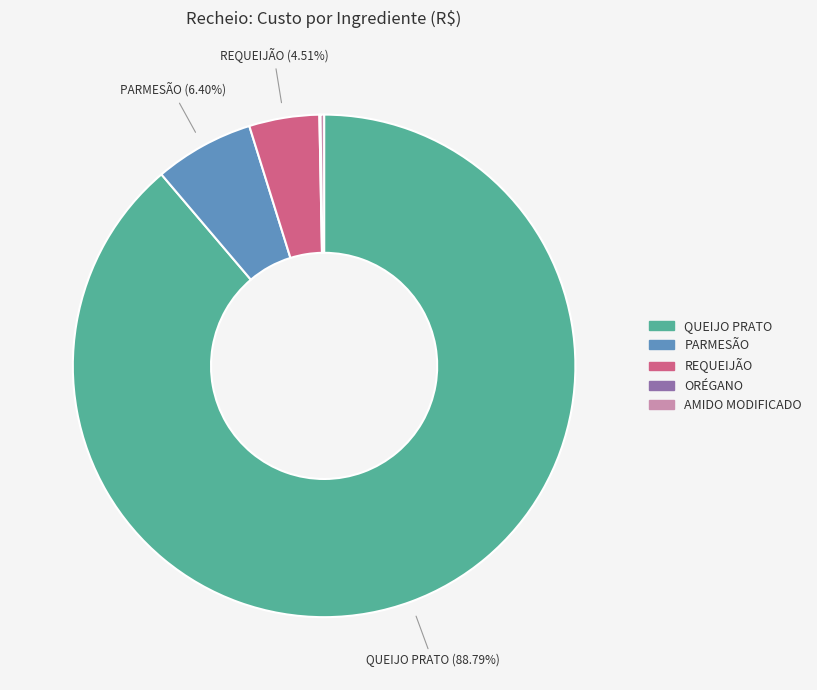

Is the sum of QUEIJO PRATO and REQUEIJÃO greater than half?

Yes